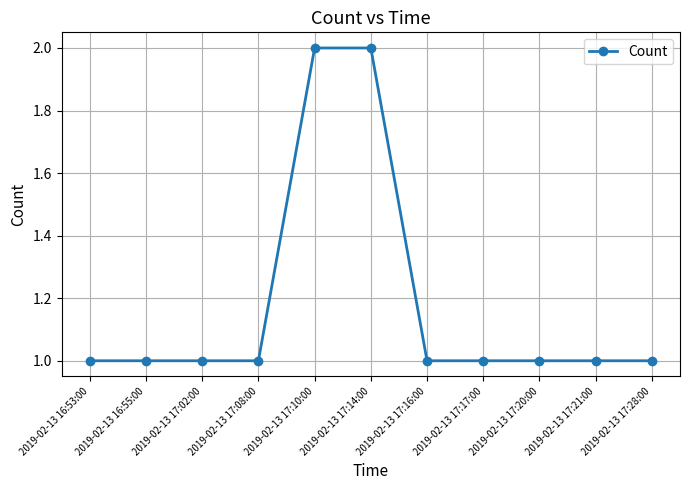

What is the label of the 11th point from the right?

2019-02-13 16:53:00